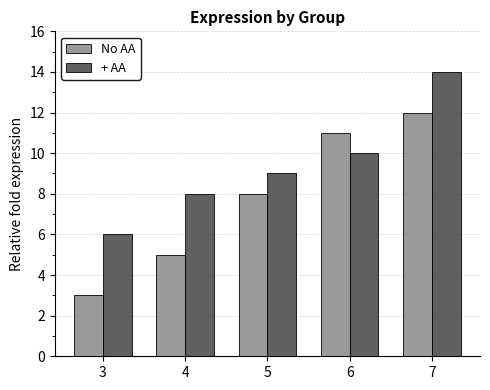

Where is No AA nearest to the value 7?

5